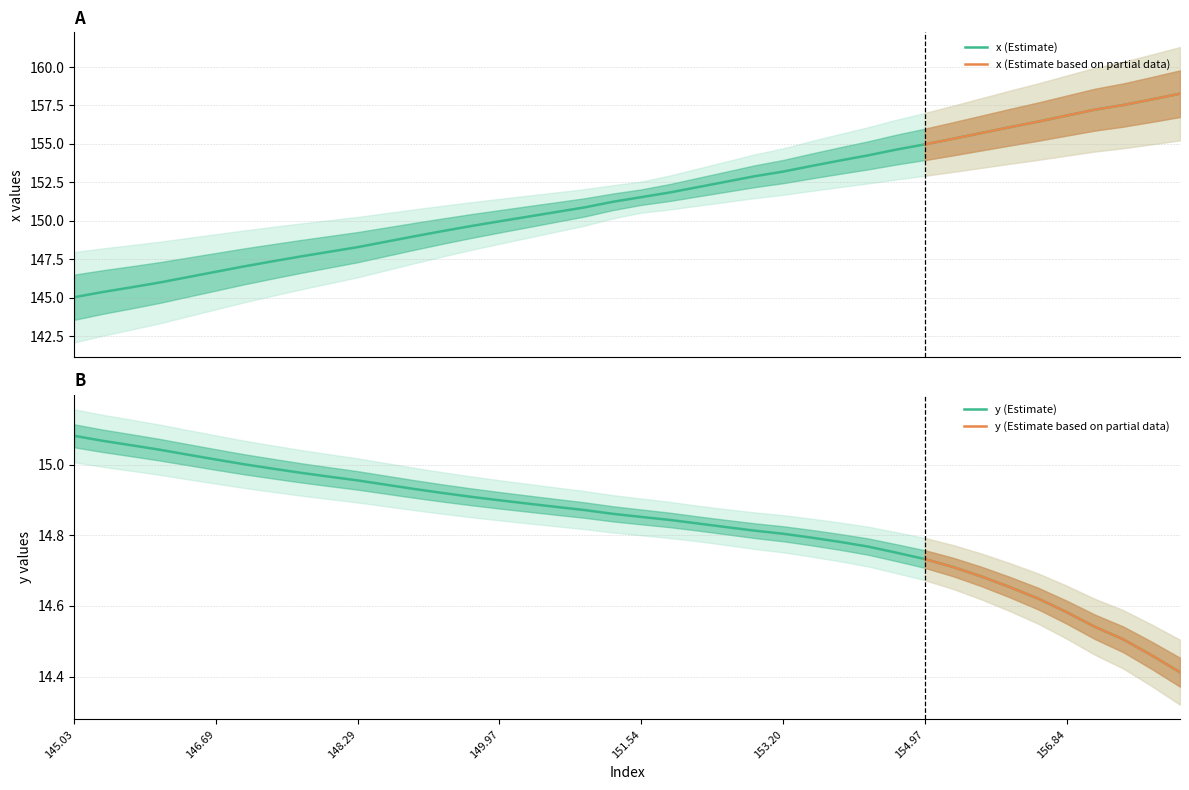

What is the greatest value displayed?

158.3